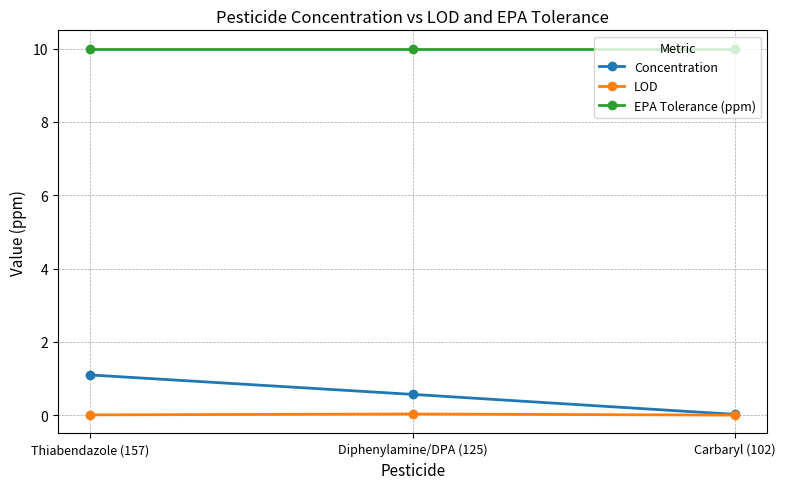

At Diphenylamine/DPA (125), list the series in order from largest to smallest.

EPA Tolerance (ppm), Concentration, LOD